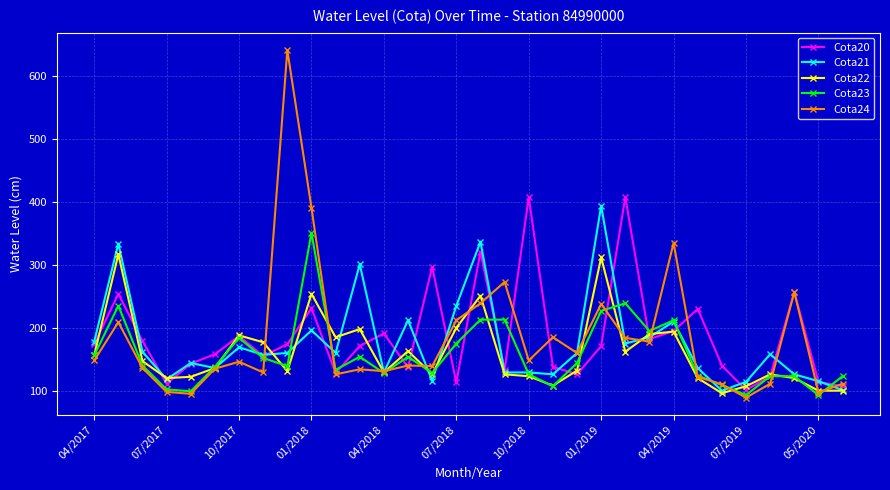

How many interior local peaks does the Cota20 series have?

10